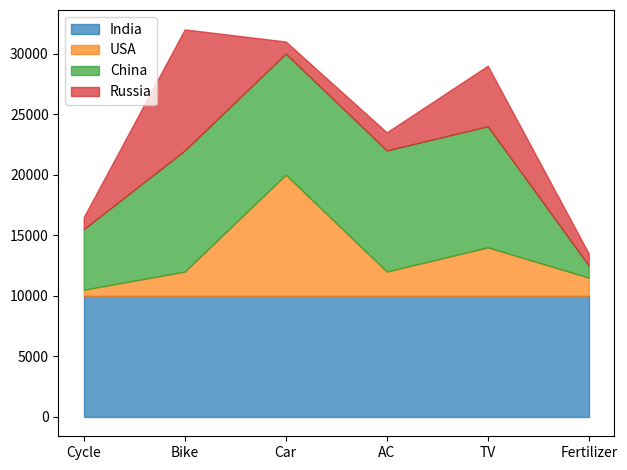

Rank the categories by China value from highest to lowest.

Bike, Car, AC, TV, Cycle, Fertilizer